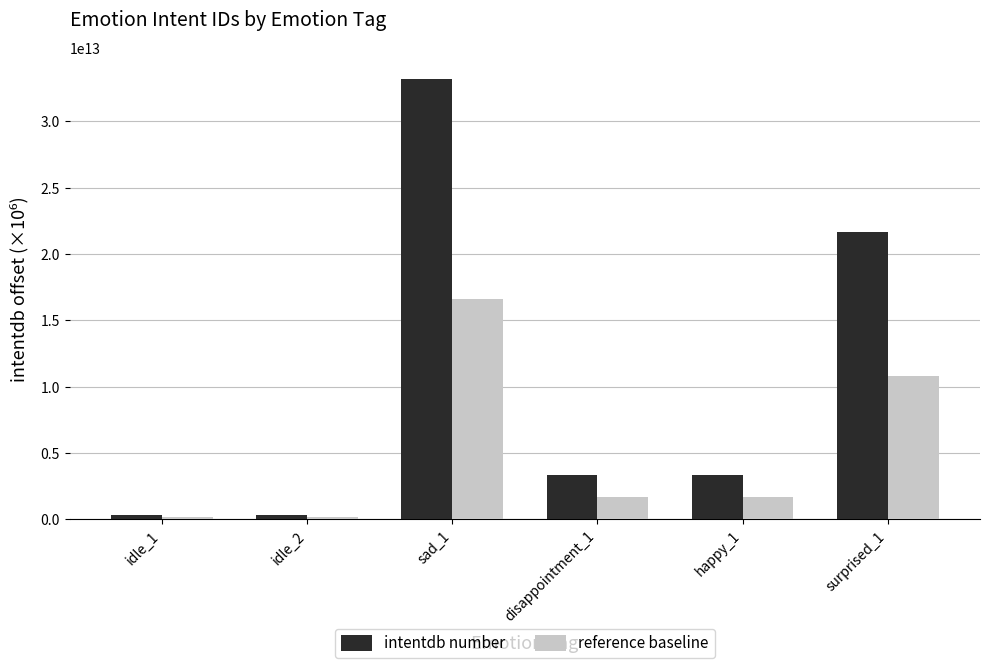

At which category is the sum across all series the highest?

sad_1